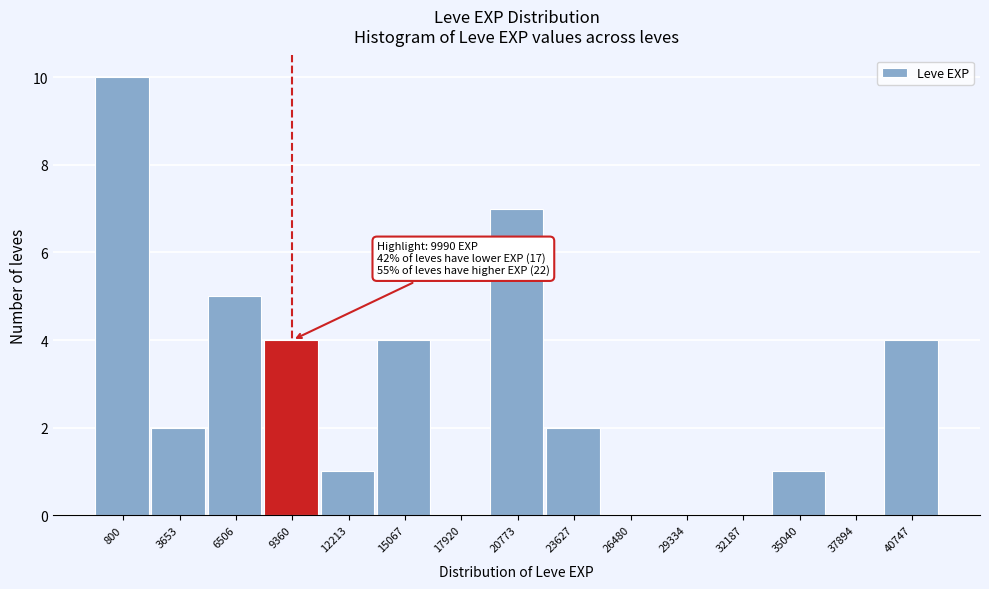

Reading right to left, what are all the values shown in this chart?

40747=4	37894=0	35040=1	32187=0	29334=0	26480=0	23627=2	20773=7	17920=0	15067=4	12213=1	9360=4	6506=5	3653=2	800=10